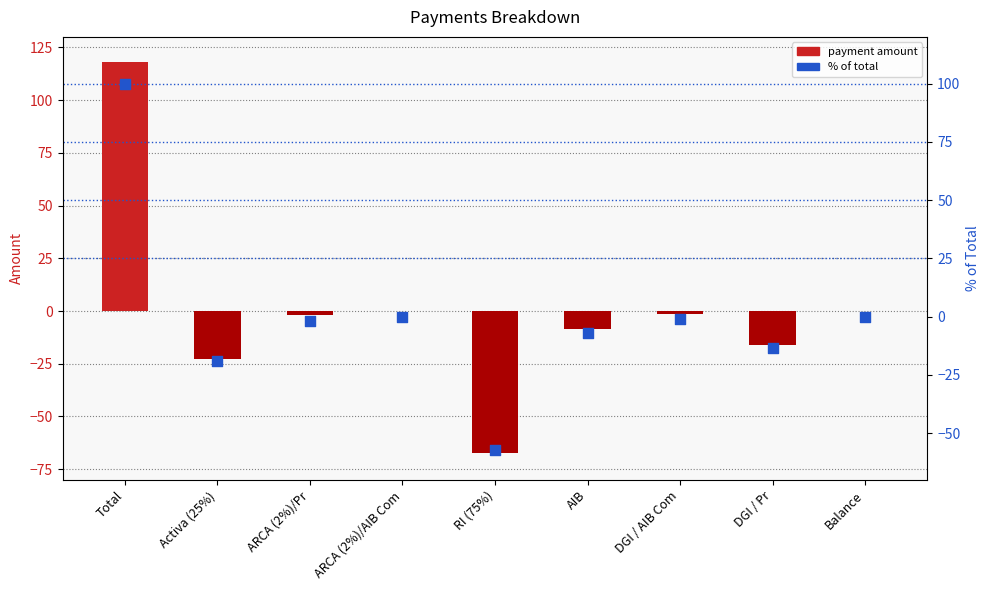

At which category is the sum across all series the highest?

Total